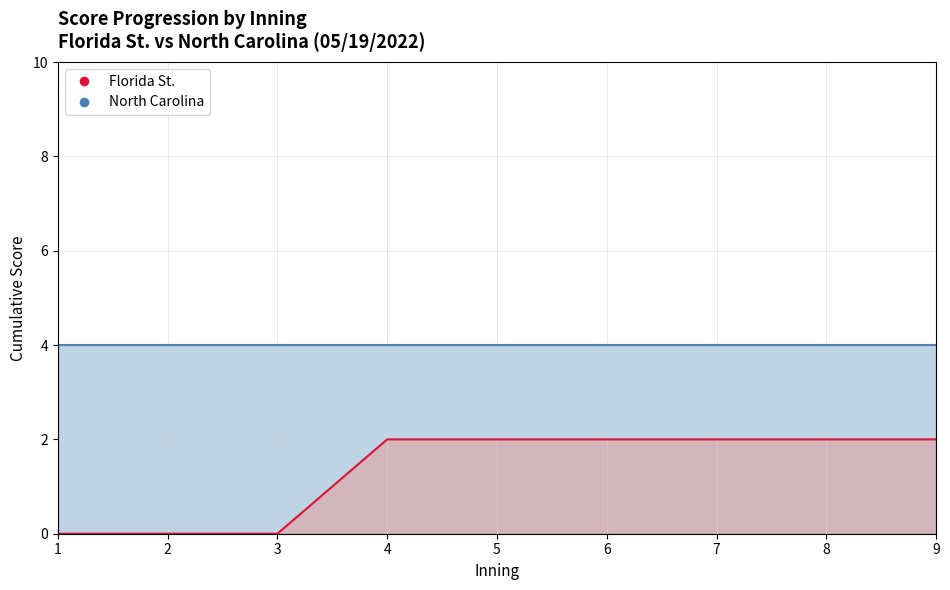

Reading left to right, extract all data points from this chart.

0	0	0	2	2	2	2	2	2